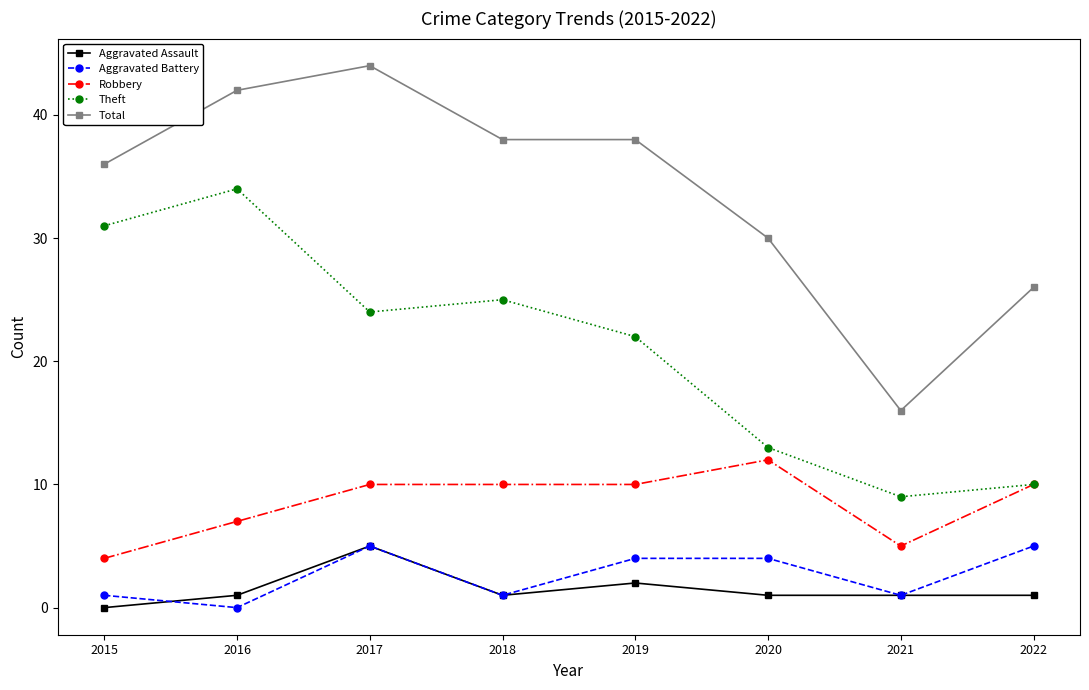

Is this an area chart (filled region under the line)?

No